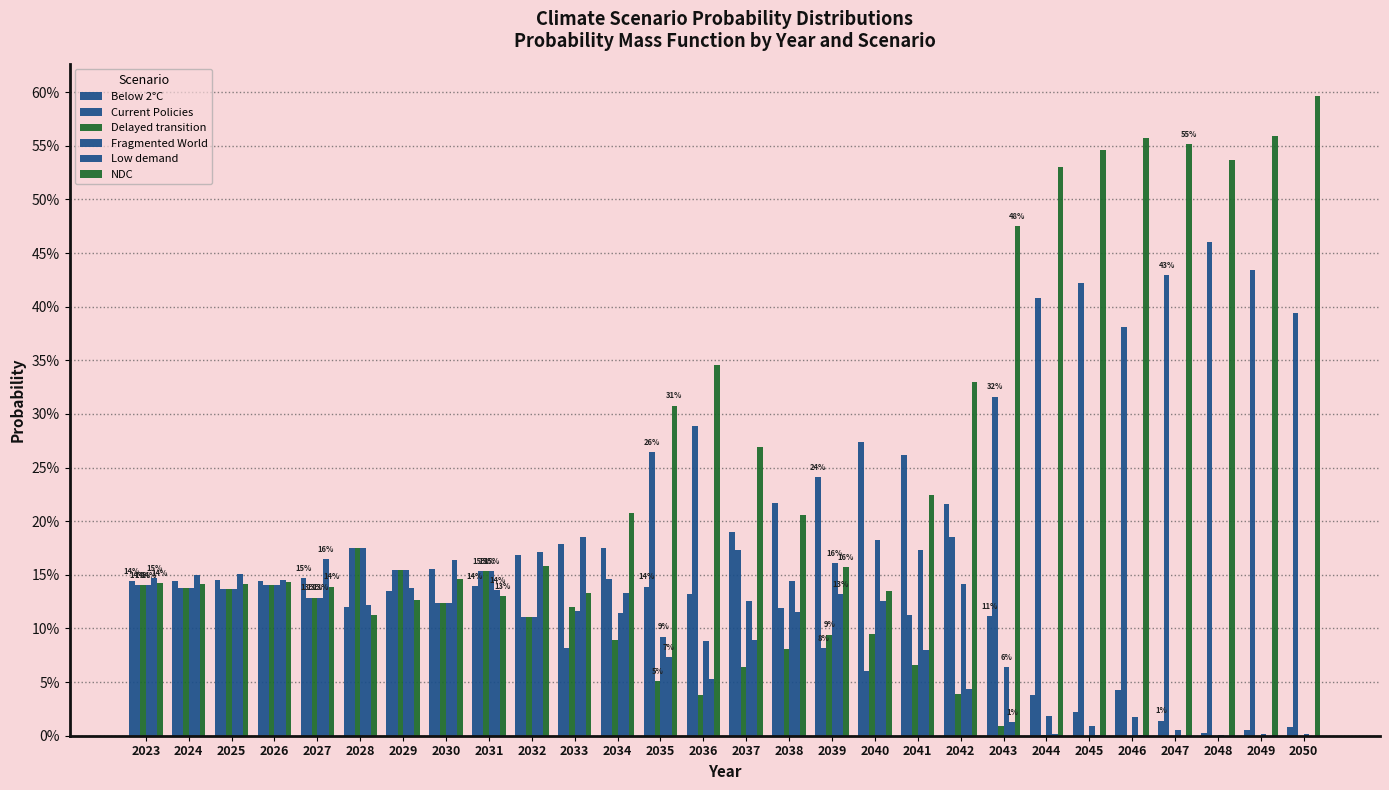

What value does the NDC series have at 2041?

0.2